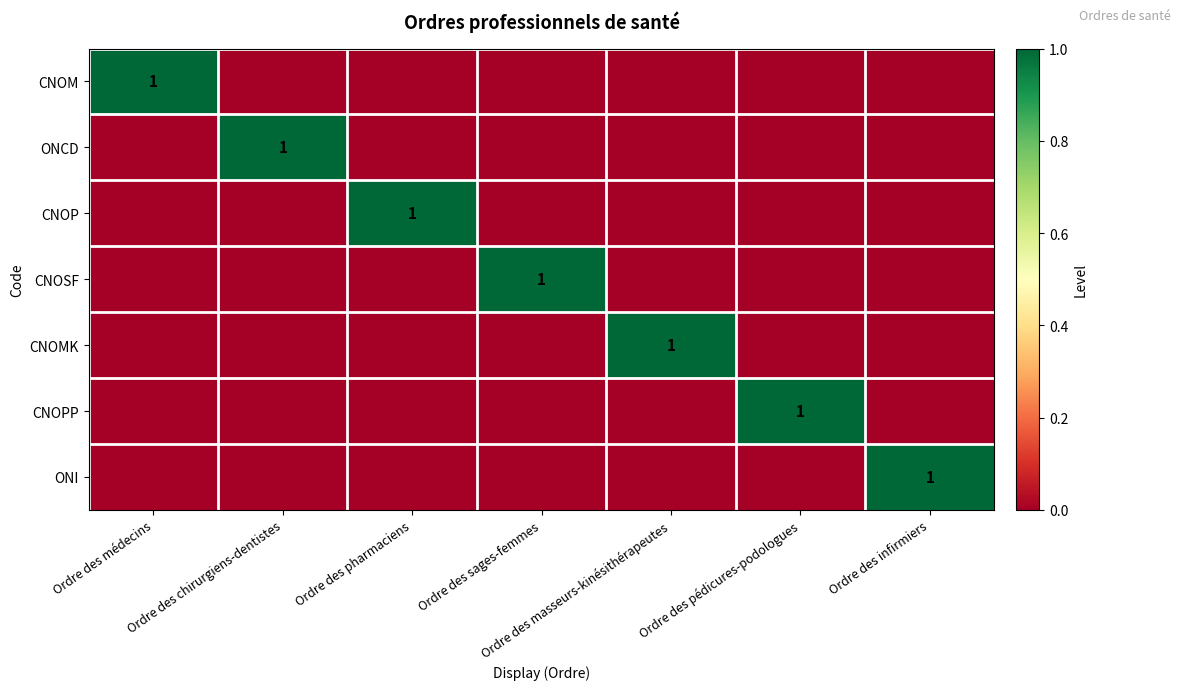

At how many categories does at least one series exceed 0?

7